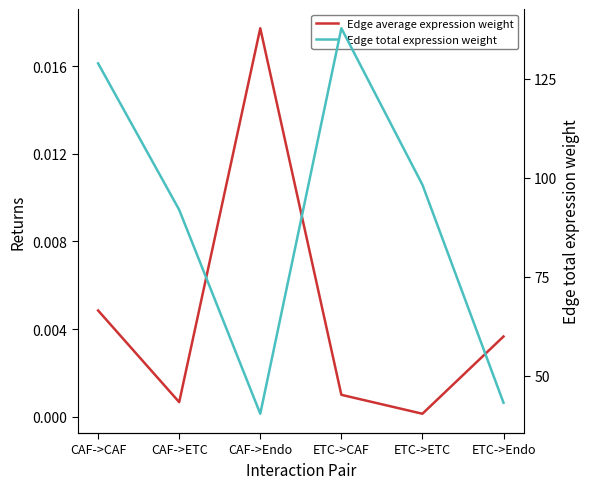

Does the chart display data point markers on the line(s)?

No